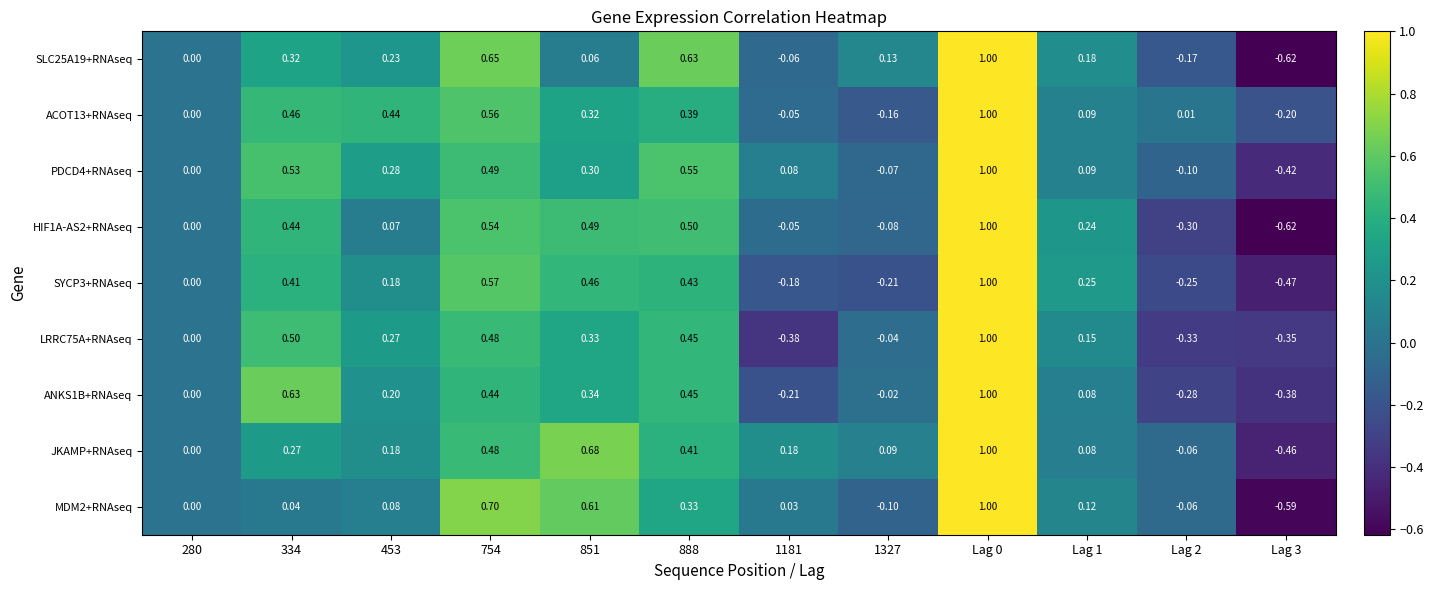

Which has a higher value, 754 or 280?

754